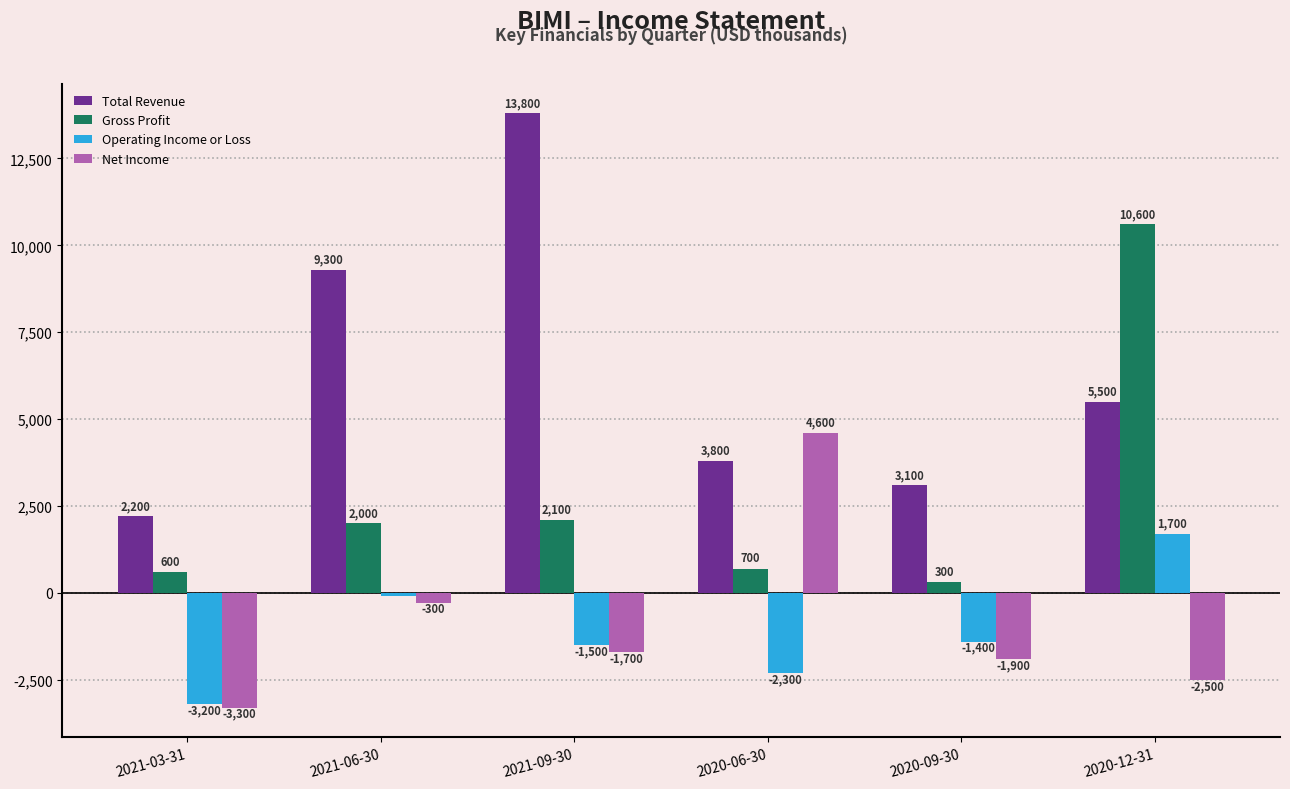

At how many categories does at least one series exceed 8503?

3